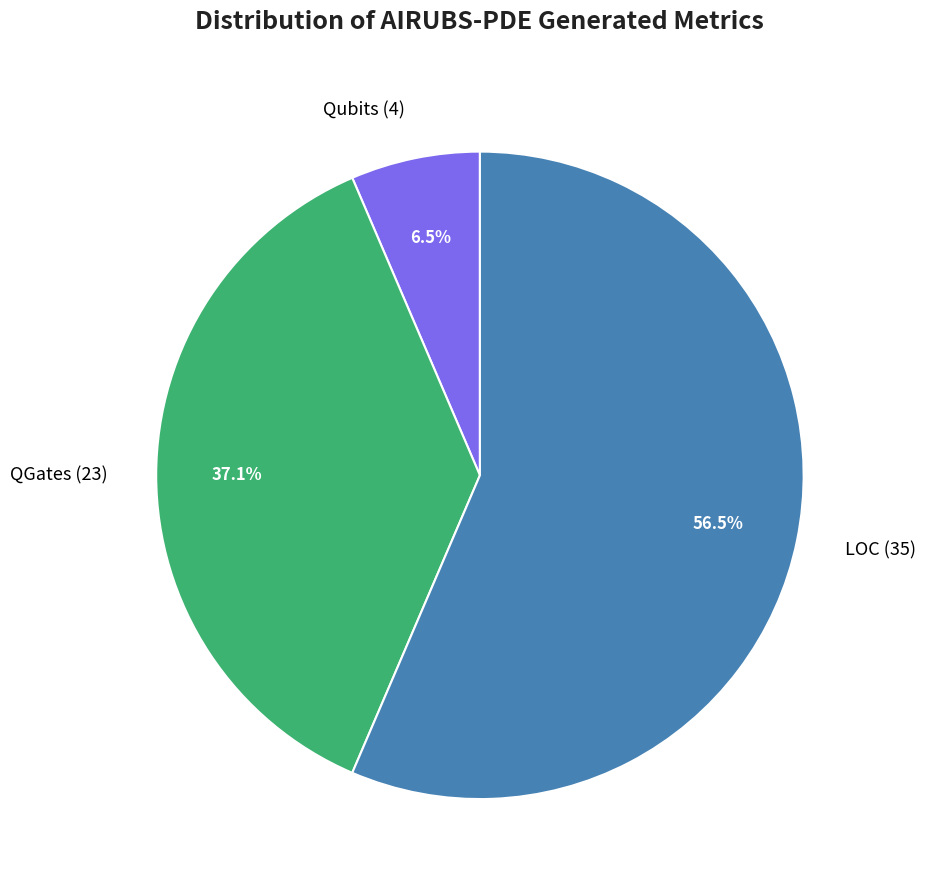

Between QGates (23) and LOC (35), which is larger?

LOC (35)